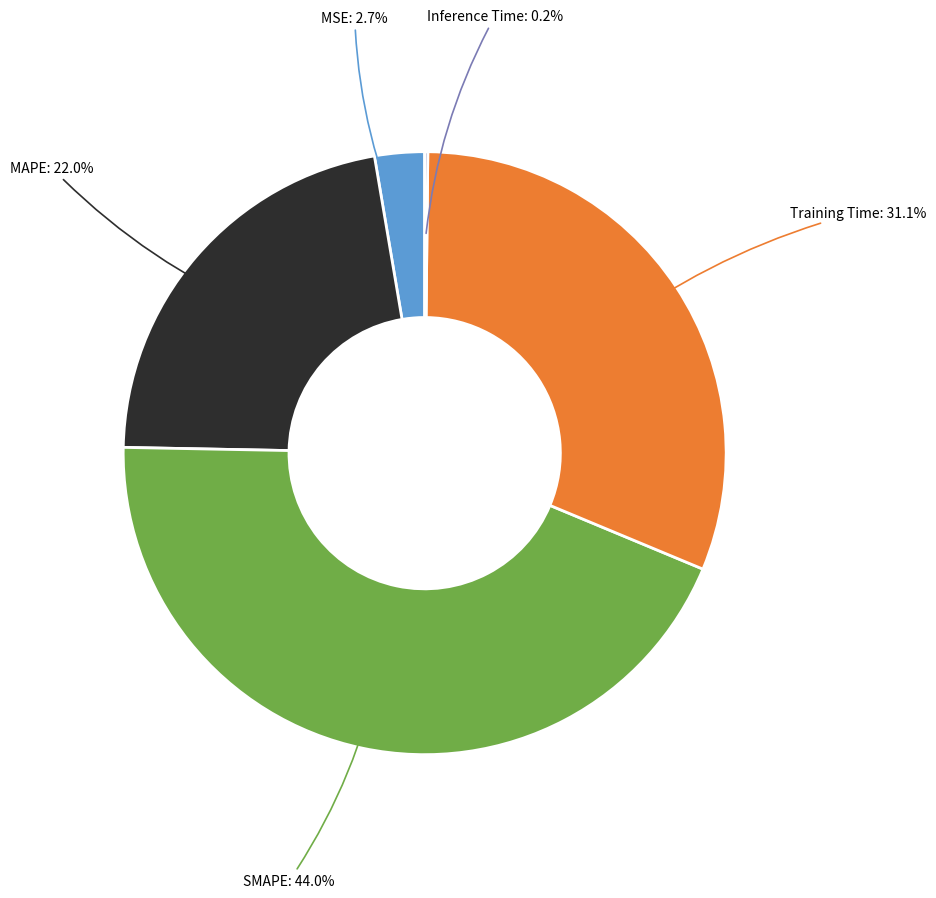

Is there any slice that represents more than half of the pie?

No